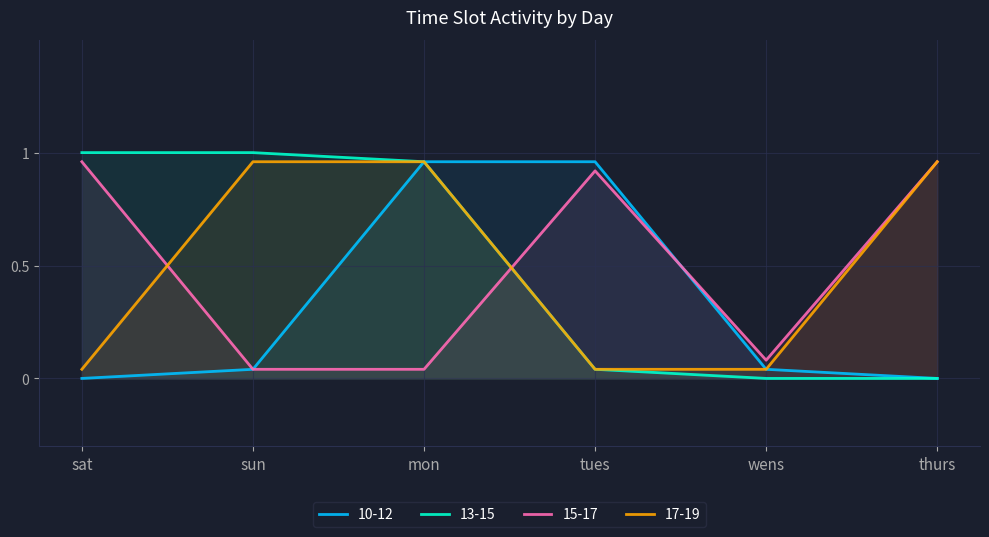

The 13-15 series shows 1.0 at mon. True or false?

True